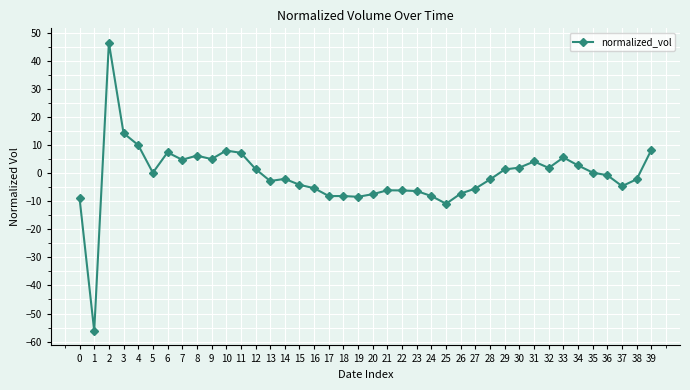

Read the value at 33.

5.5